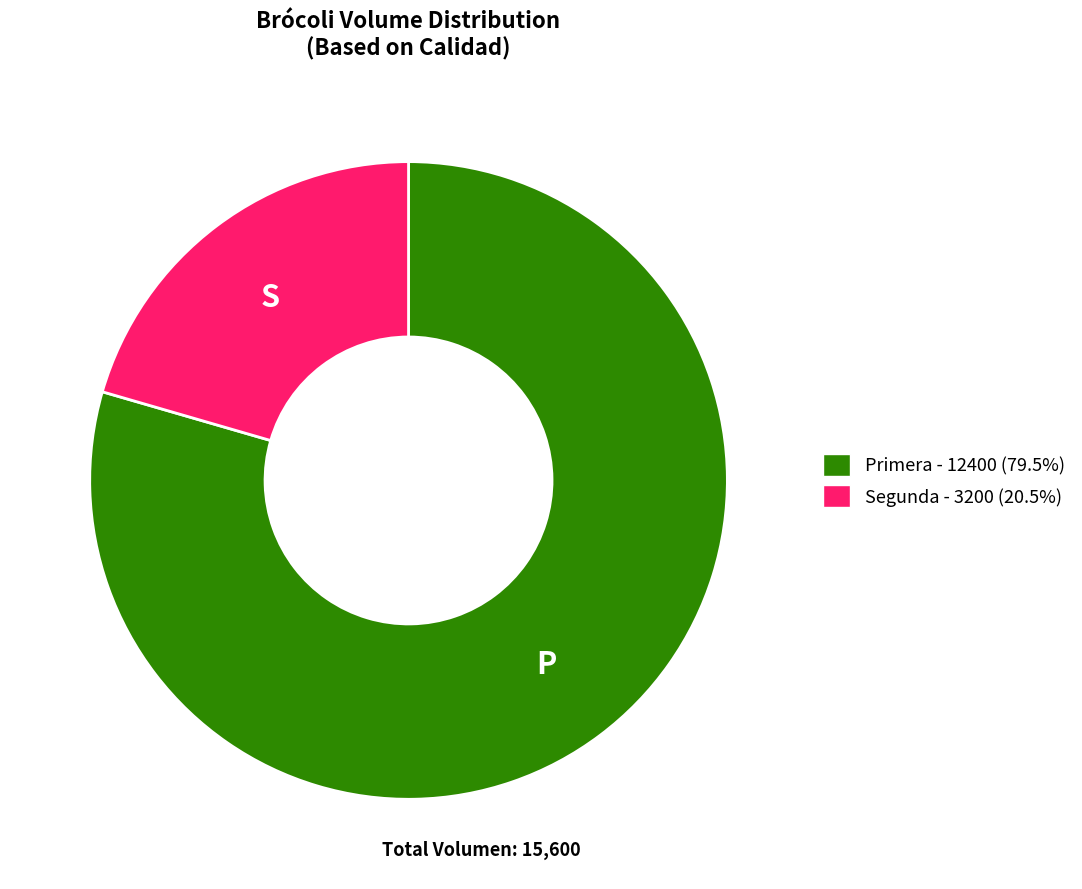

What is the smallest slice in the pie chart?

Segunda